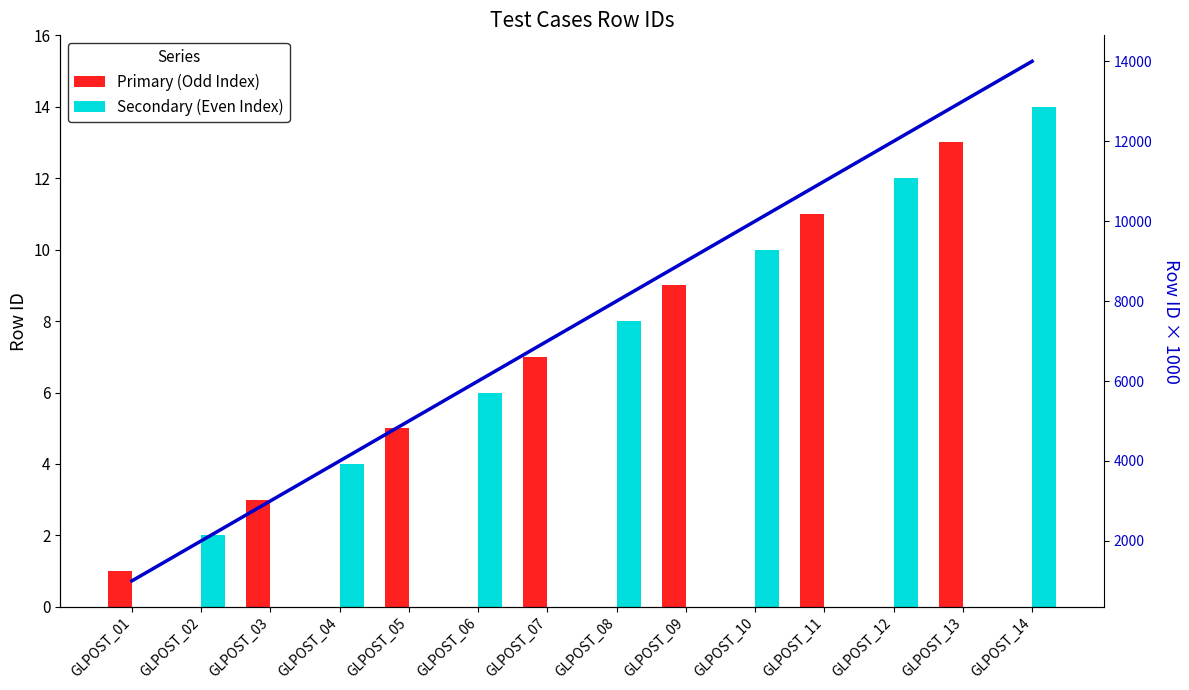

What is the total value across all series at GLPOST_12?

12012